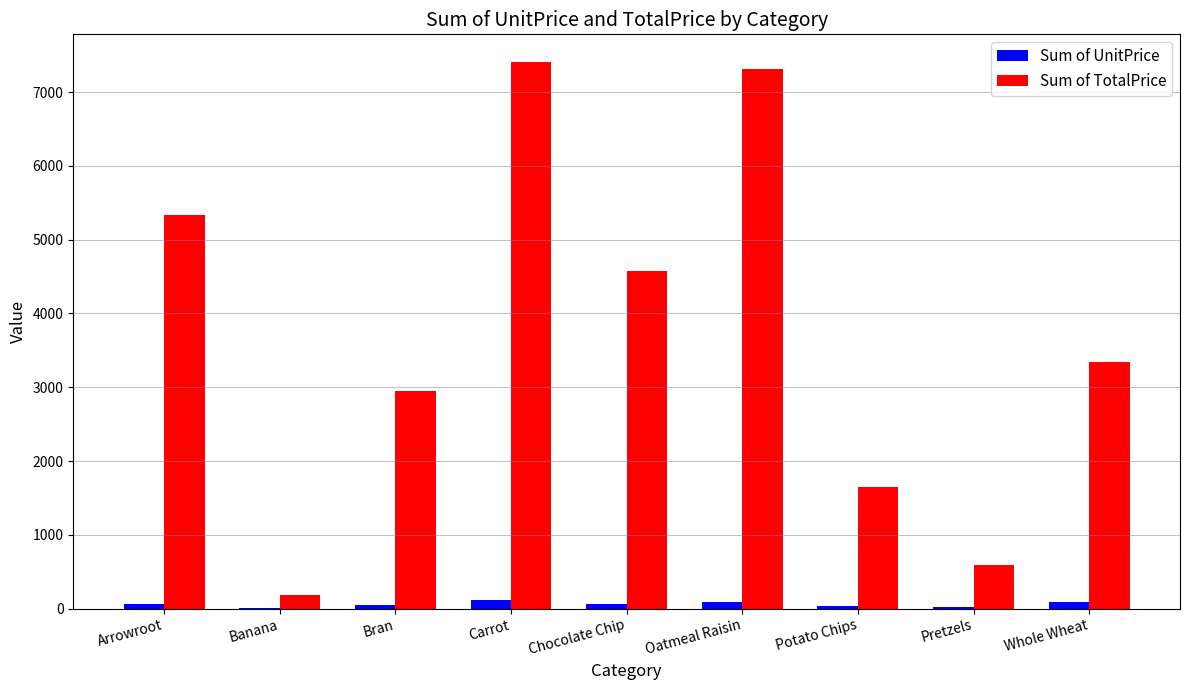

Which series has the widest spread of values?

Sum of TotalPrice